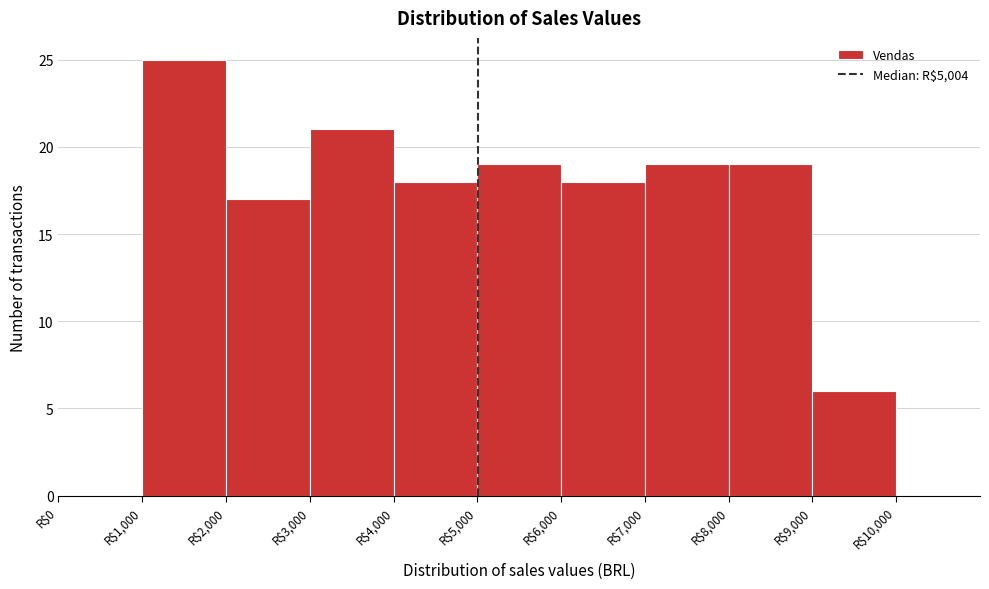

Reading left to right, list every bar in this chart as the range it spans on the x-axis followed by its height. The values are not printed on the chart, so give them approximately, as read against the axis.

0 to 1000: 0
1000 to 2000: 25
2000 to 3000: 17
3000 to 4000: 21
4000 to 5000: 18
5000 to 6000: 19
6000 to 7000: 18
7000 to 8000: 19
8000 to 9000: 19
9000 to 10000: 6